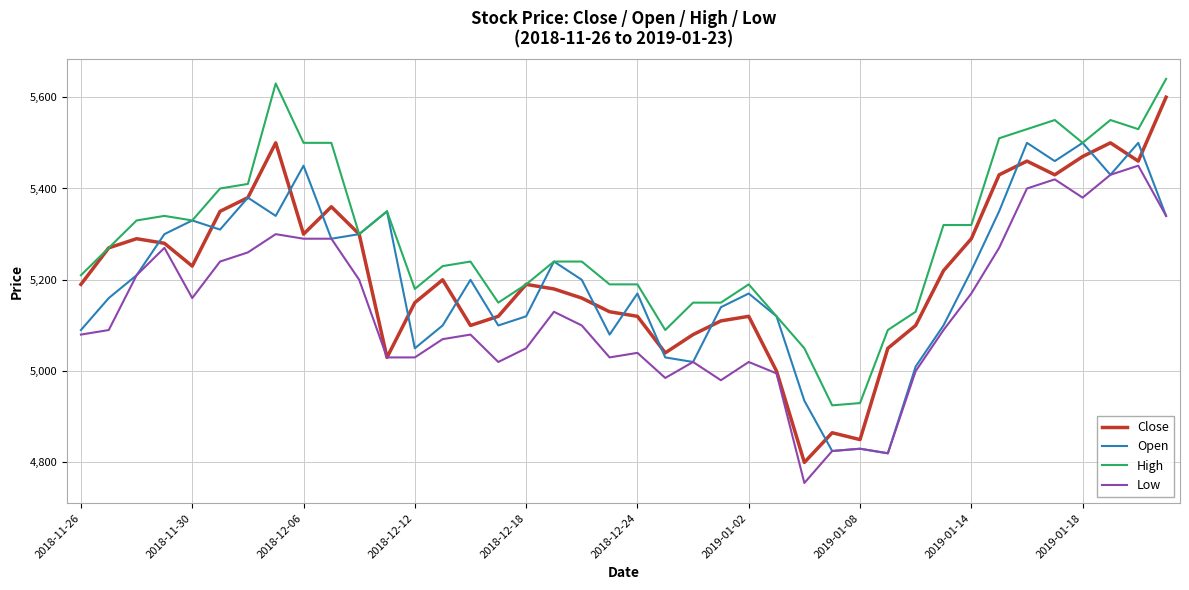

Which series has the largest total across all categories?

High